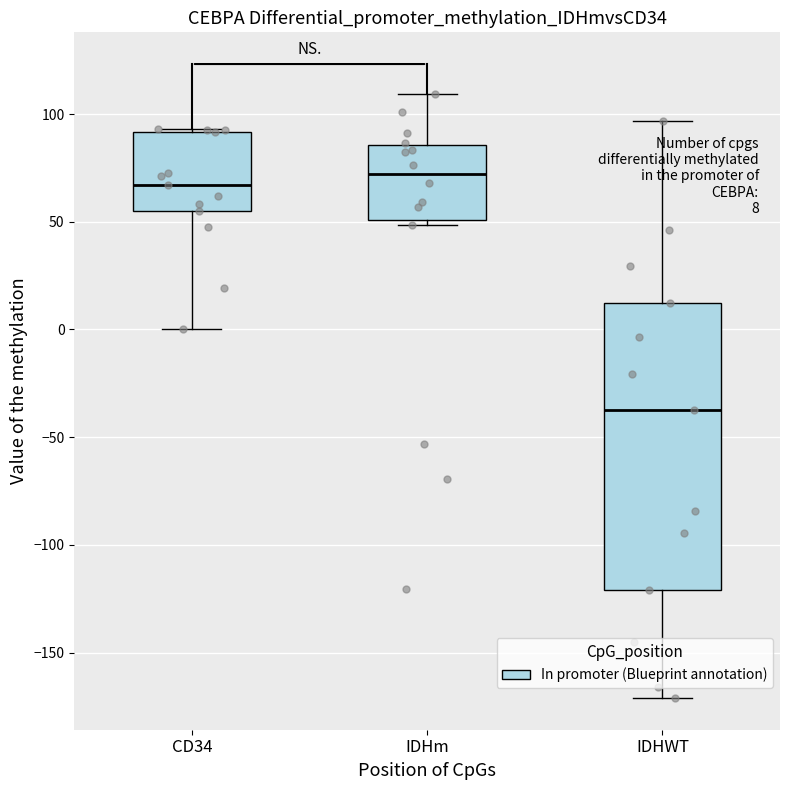

Which box's median line is the lowest?

IDHWT